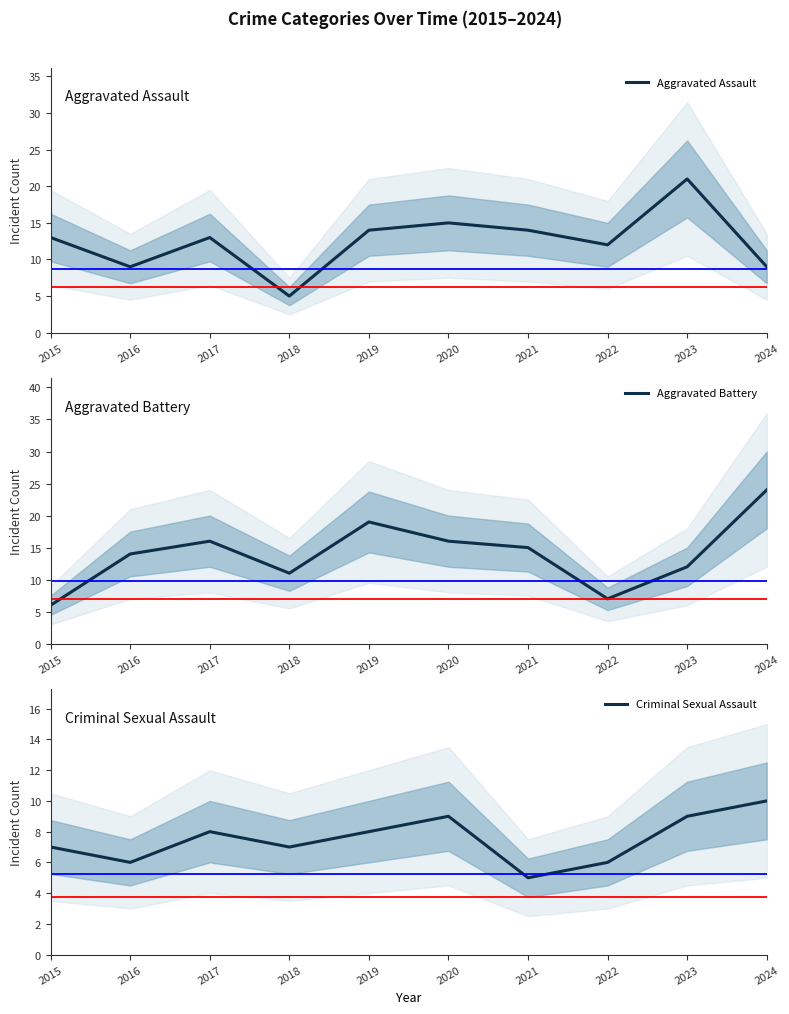

How many series are shown in this chart?

3